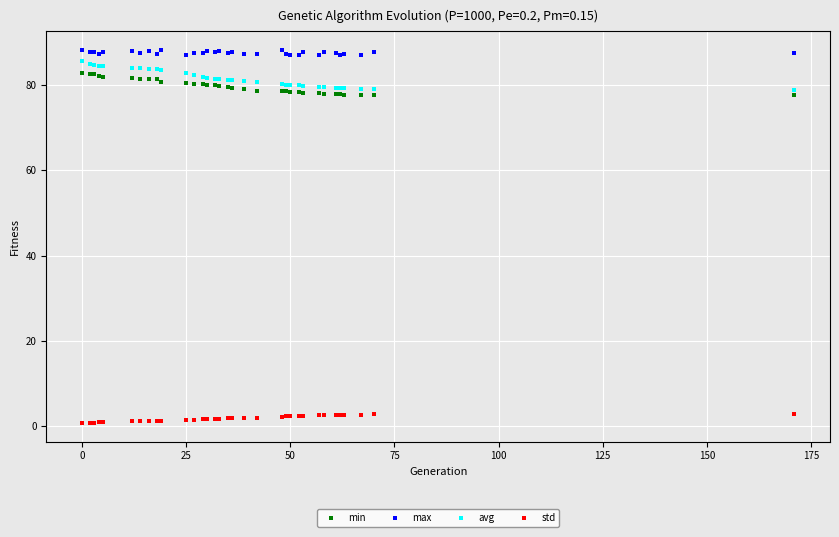

At how many categories does at least one series exceed 61?

33